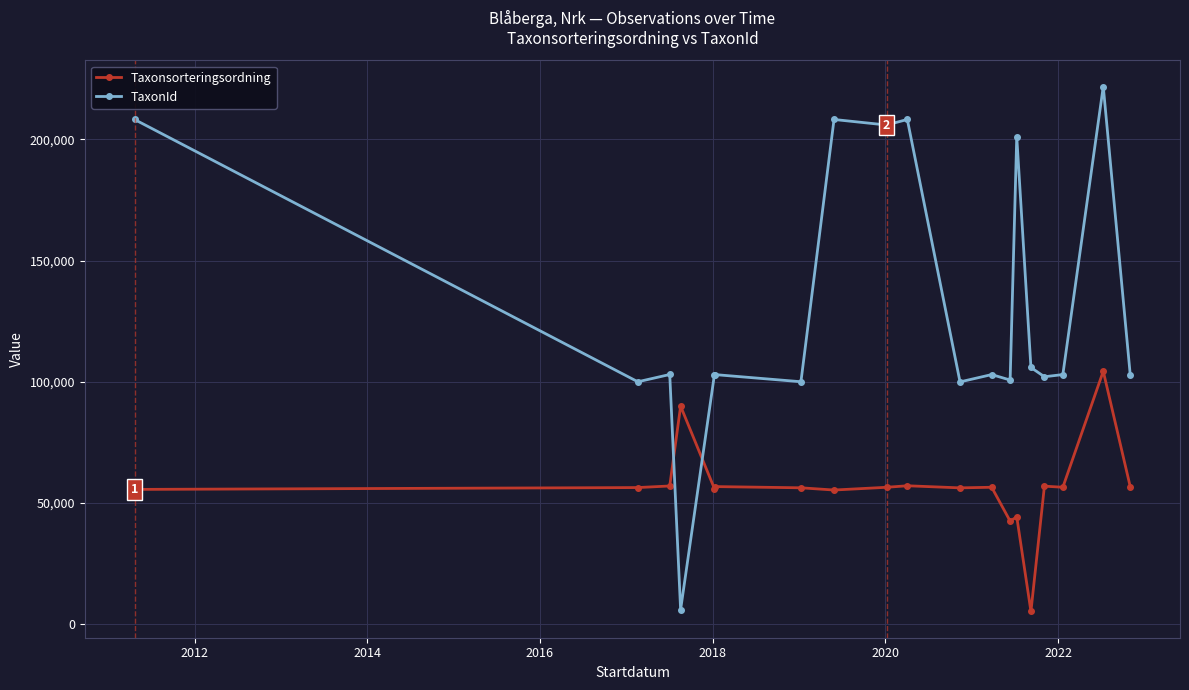

Which series has the largest range (max minus min)?

TaxonId